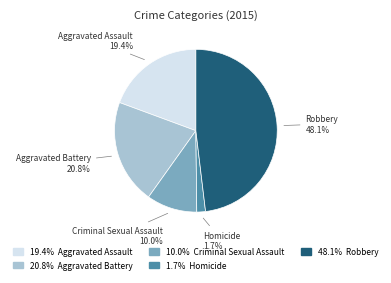

Does any single category account for the majority?

No